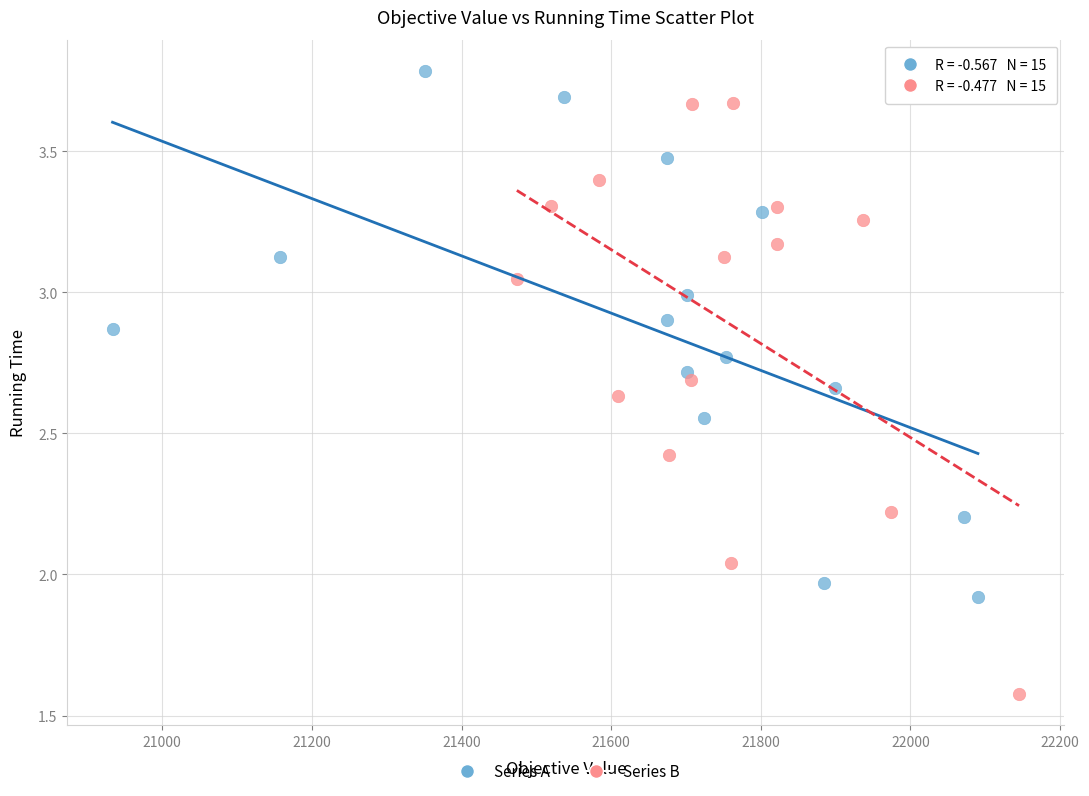

What are all the series names shown in the legend?

Series A, Series B